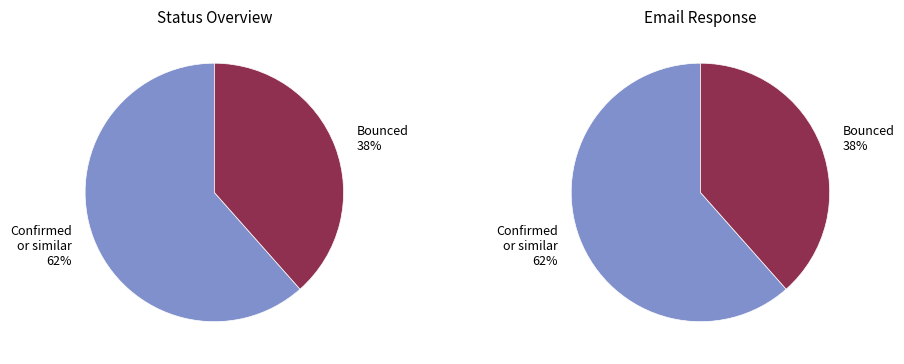

Does Acknowledge email represent more than half of the total?

No